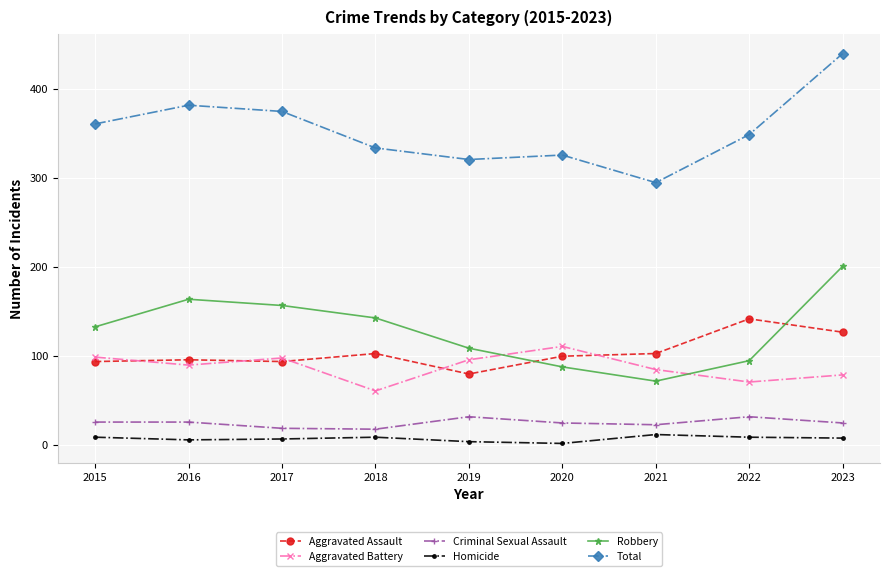

After their last crossing, which series has the higher values: Aggravated Battery or Robbery?

Robbery